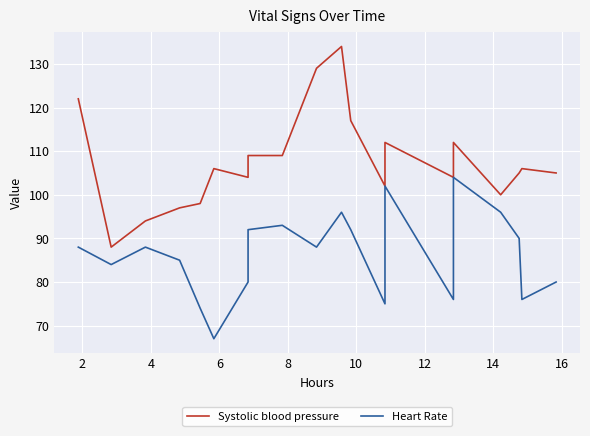

Which series changed the most between 2 and 10?

Systolic blood pressure